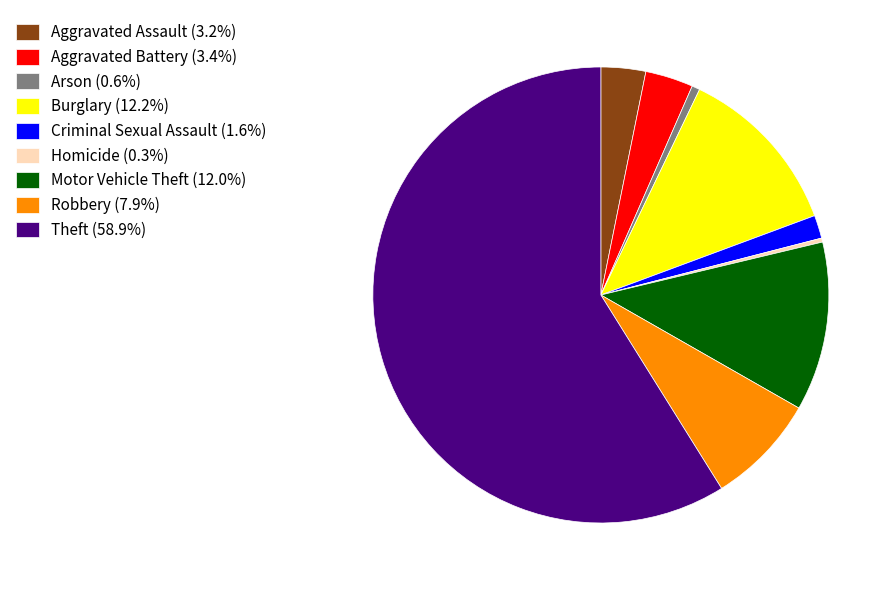

Is Theft (58.9%) the majority of the pie?

Yes